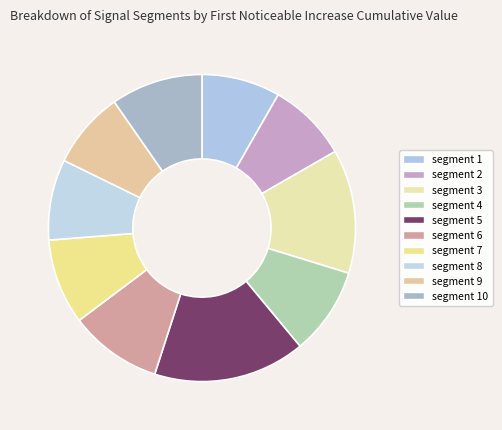

To the nearest percent, what is the combined percentage of segment 10 and segment 2?

18%